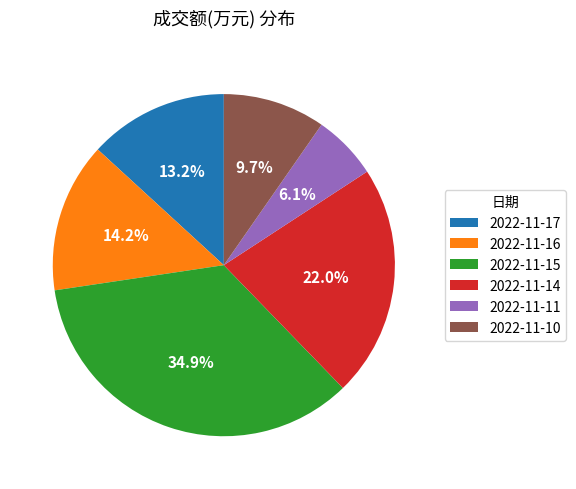

Rank the categories by value from highest to lowest.

2022-11-15, 2022-11-14, 2022-11-16, 2022-11-17, 2022-11-10, 2022-11-11